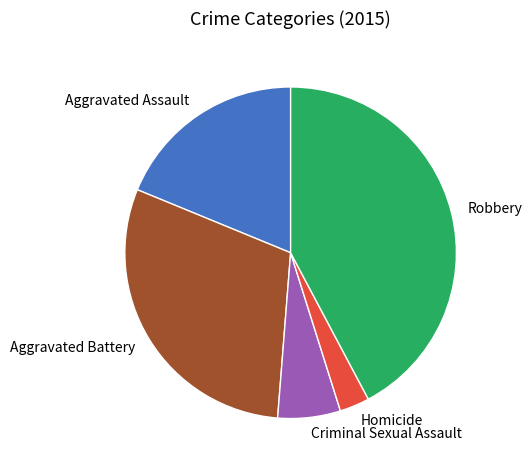

Do Aggravated Battery and Robbery together represent more than half of the pie?

Yes